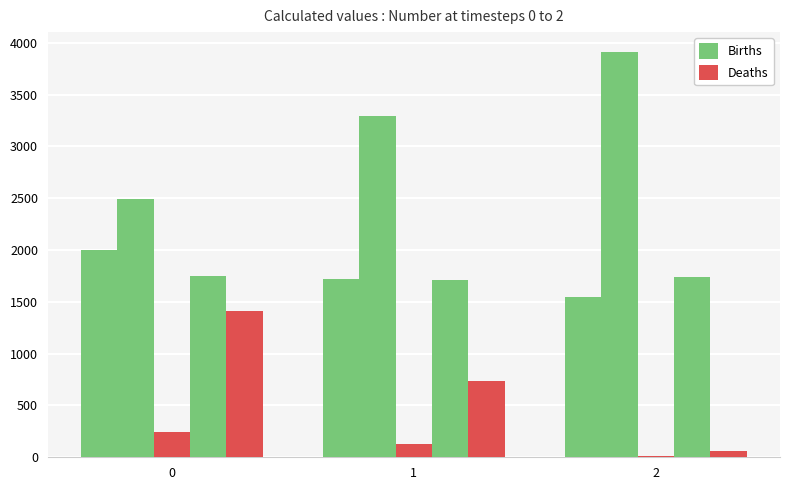

What is the total value across all series at 1?

1850